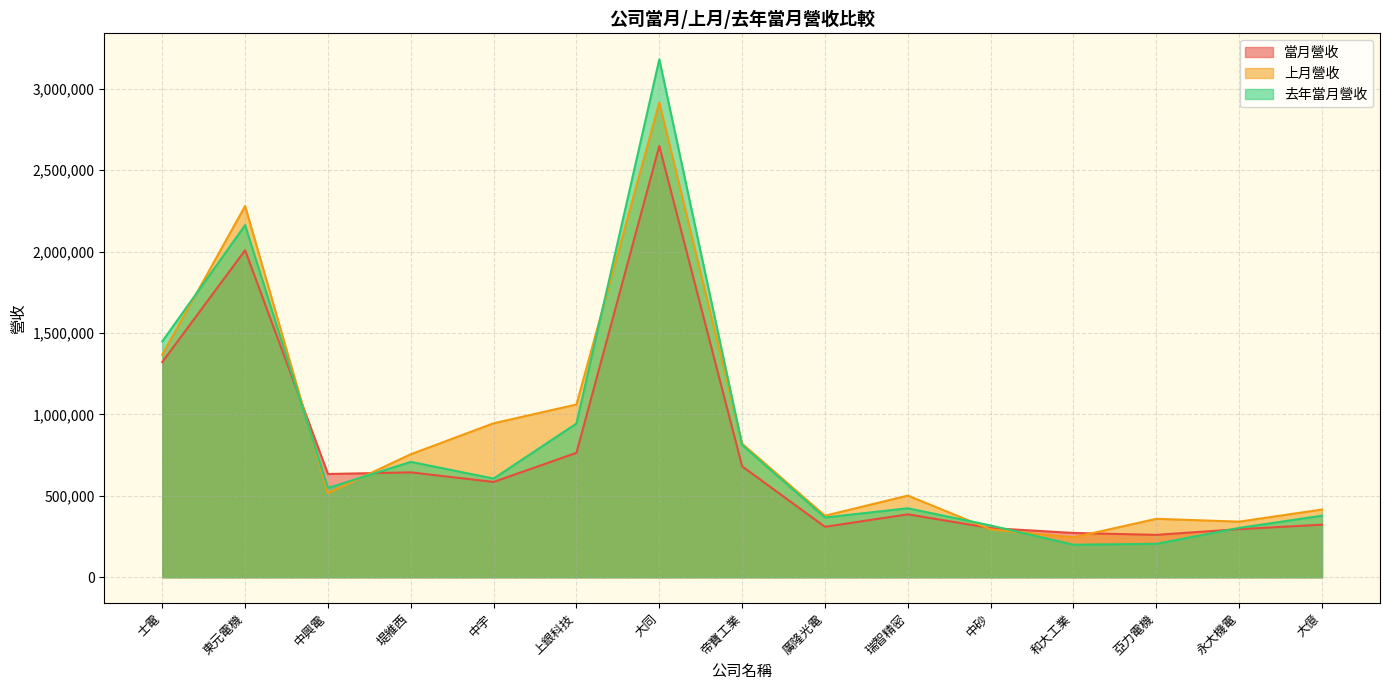

Read the 去年當月營收 value at 堤維西.

708606